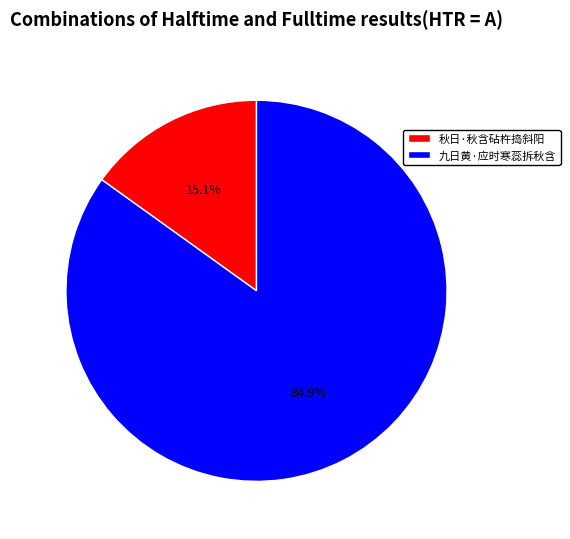

To the nearest percent, what percentage of the pie is 九日黄·应时寒蕊拆秋含?

85%